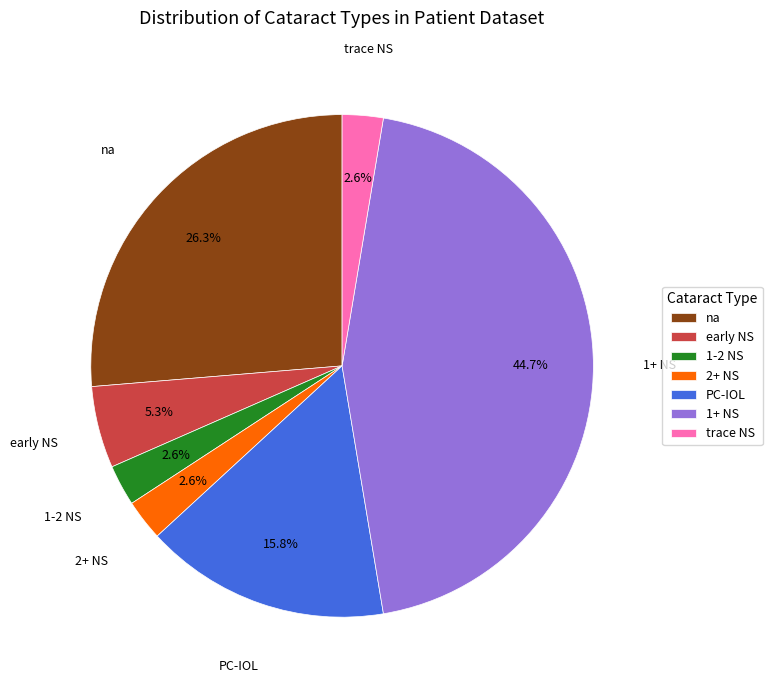

To the nearest percent, what is the difference between the trace NS and PC-IOL slice percentages?

13%